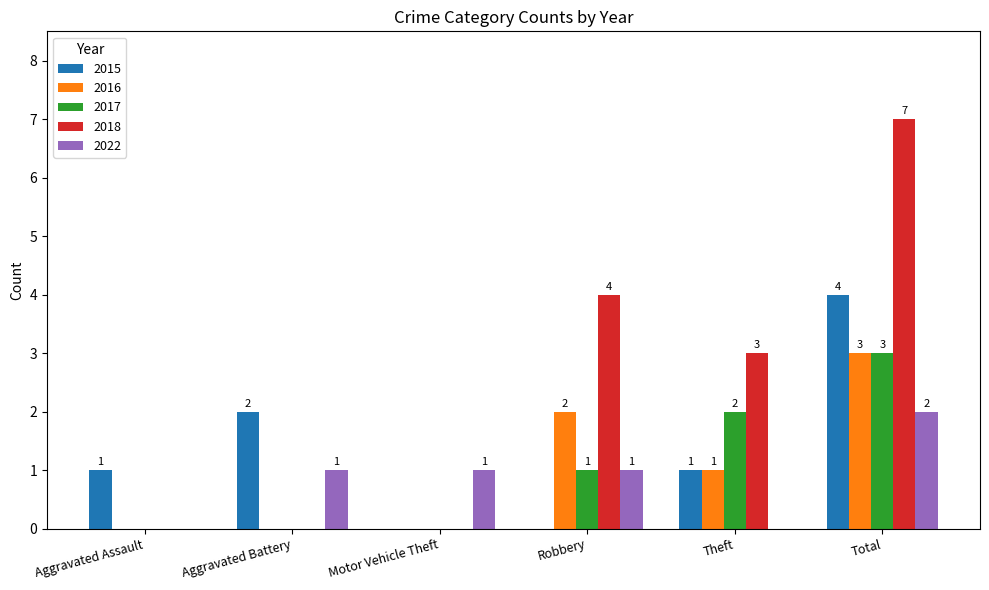

Is it true that 2022 equals -1 at Aggravated Assault?

False